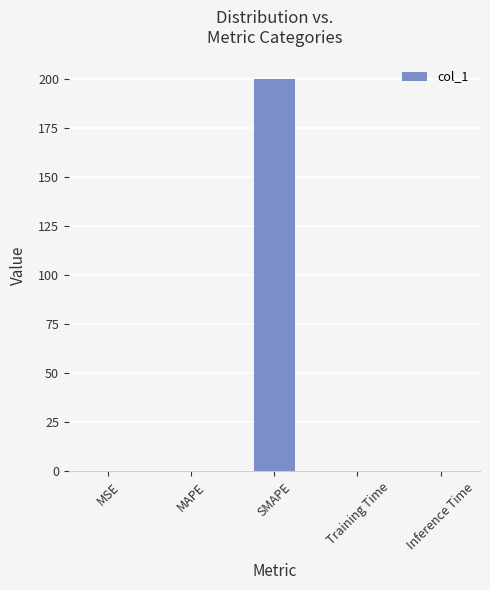

Does the chart contain stacked bars?

No